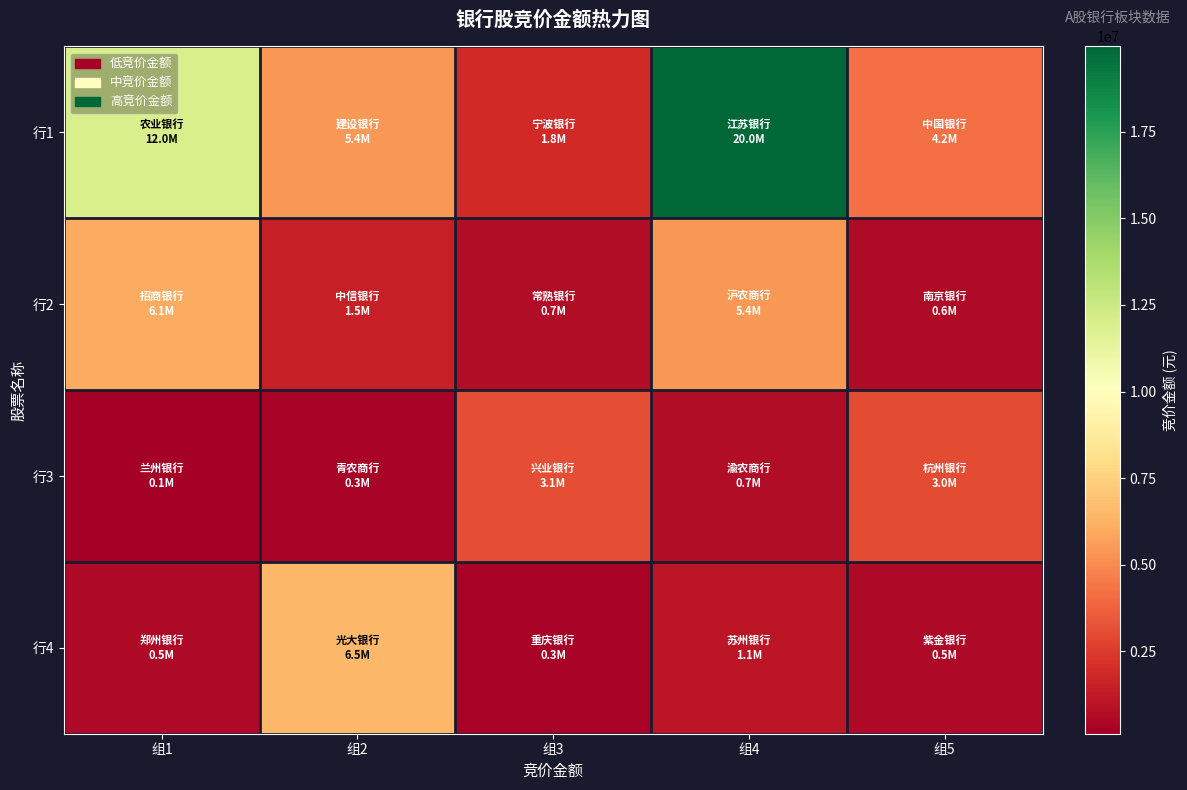

What is the spread (max minus min) of values at 组1?

11874098